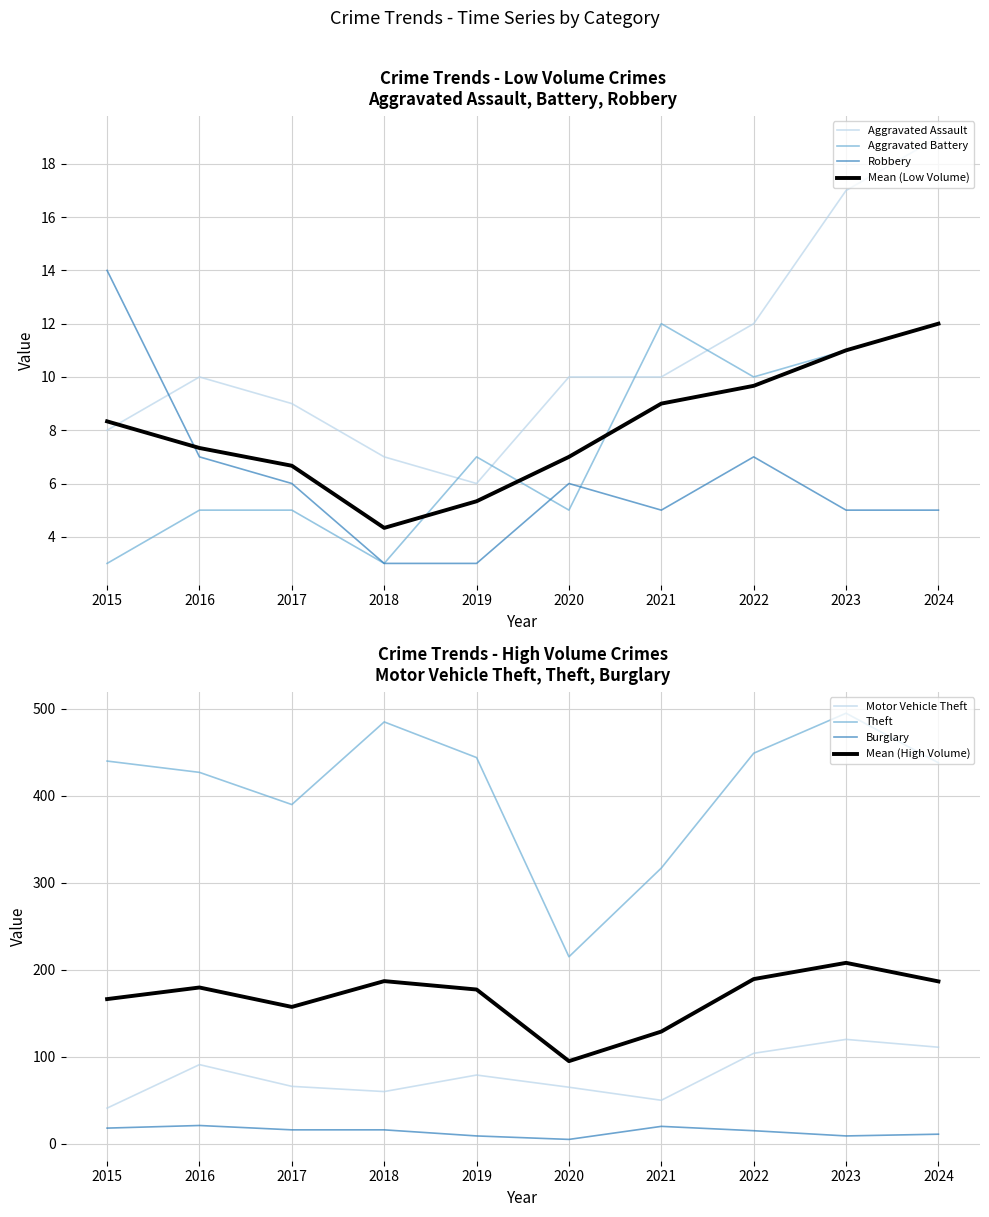

Is the value of Robbery at 2019 greater than the value of Motor Vehicle Theft at 2017?

No